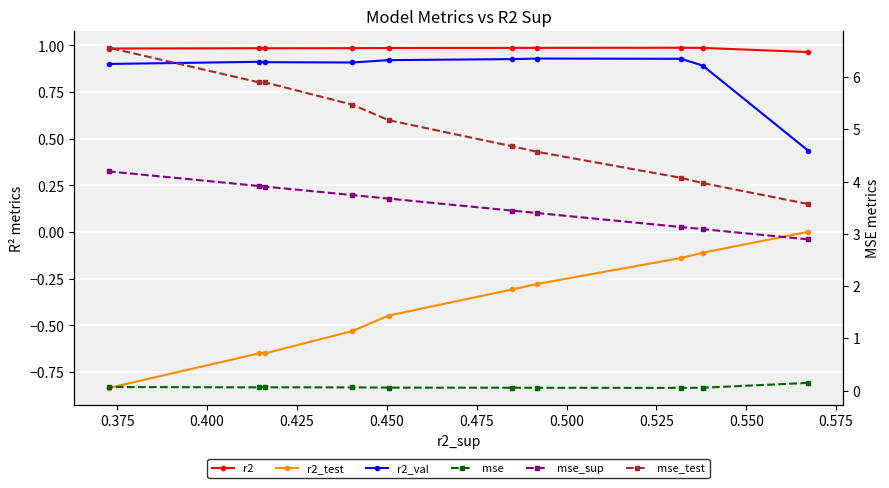

Reading right to left, extract all data points from this chart.

r2: 1.0	1.0	1.0	1.0	1.0	1.0	1.0	1.0	1.0	1.0
r2_test: -0.8	-0.6	-0.6	-0.5	-0.4	-0.3	-0.3	-0.1	-0.1	0.0
r2_val: 0.9	0.9	0.9	0.9	0.9	0.9	0.9	0.9	0.9	0.4
mse: 0.1	0.1	0.1	0.1	0.1	0.1	0.1	0.1	0.1	0.1
mse_sup: 4.2	3.9	3.9	3.7	3.7	3.4	3.4	3.1	3.1	2.9
mse_test: 6.6	5.9	5.9	5.5	5.2	4.7	4.6	4.1	4.0	3.6